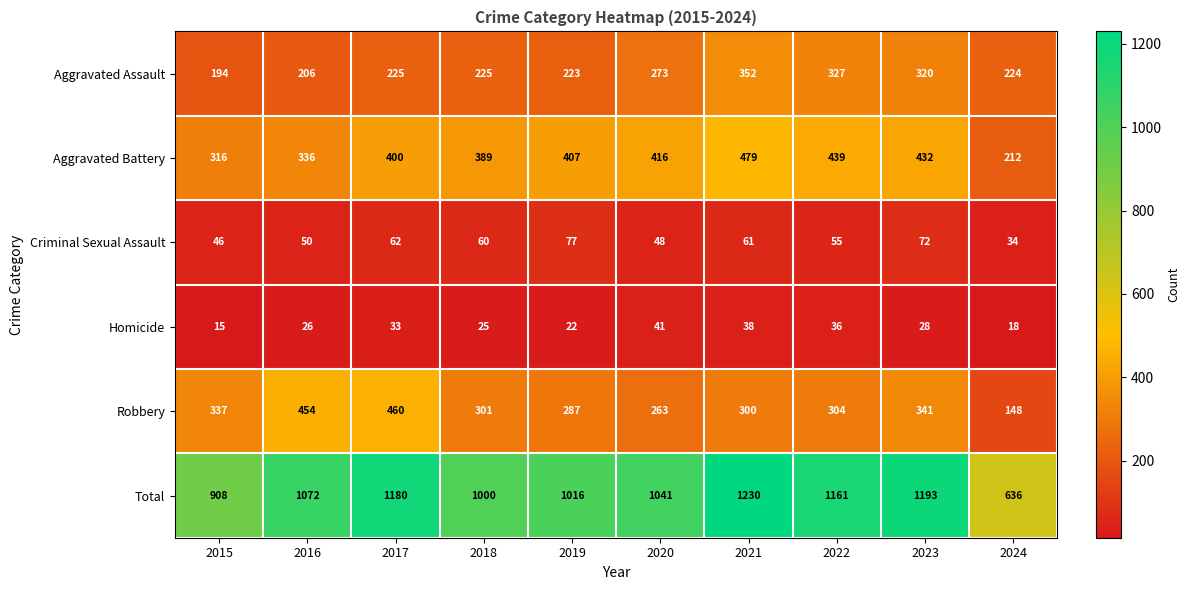

What is the spread (max minus min) of values at 2021?

1192